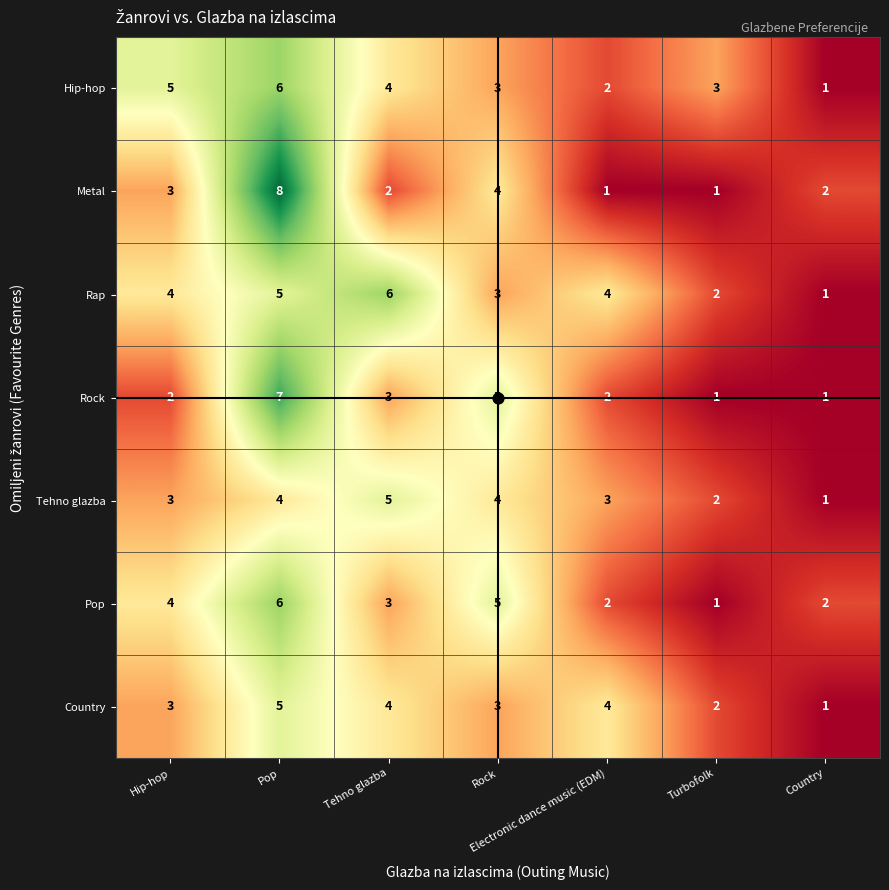

At which label is Rock closest to 4?

Tehno glazba